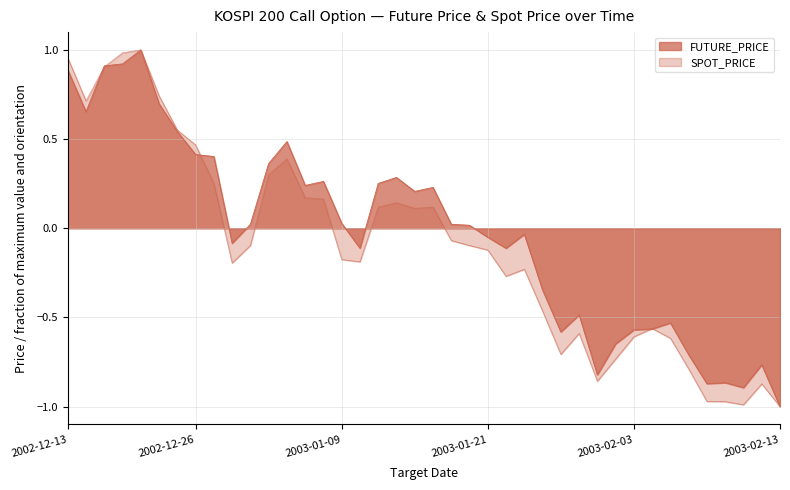

Does the chart have visible grid lines?

Yes